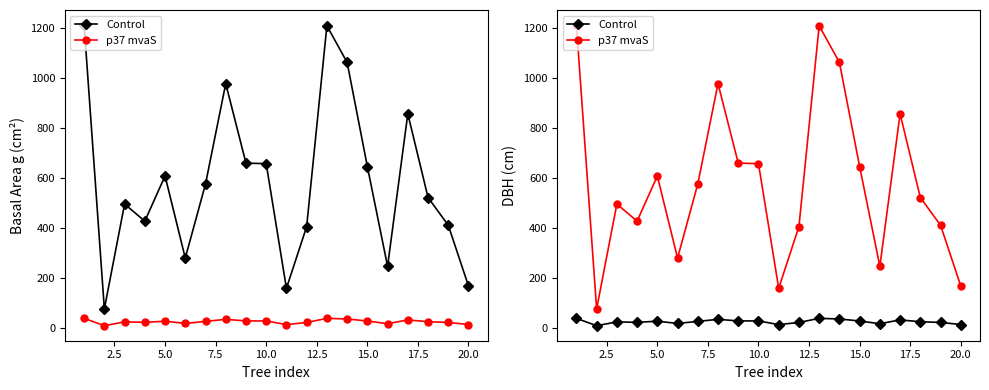

Does the chart have visible grid lines?

No